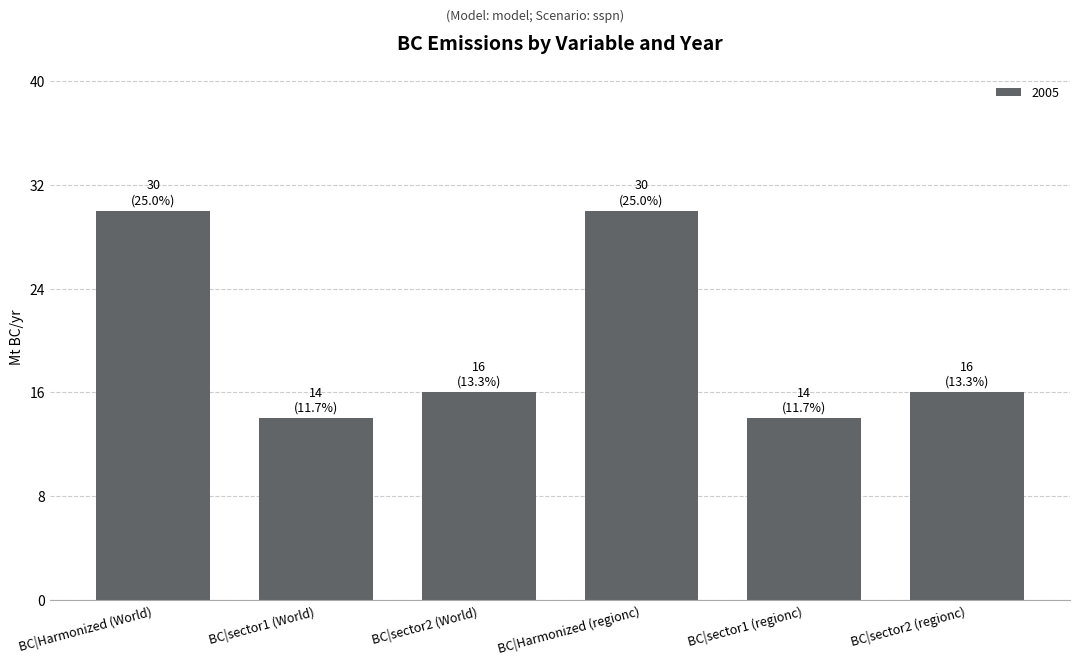

What is the maximum value shown in the chart?

30